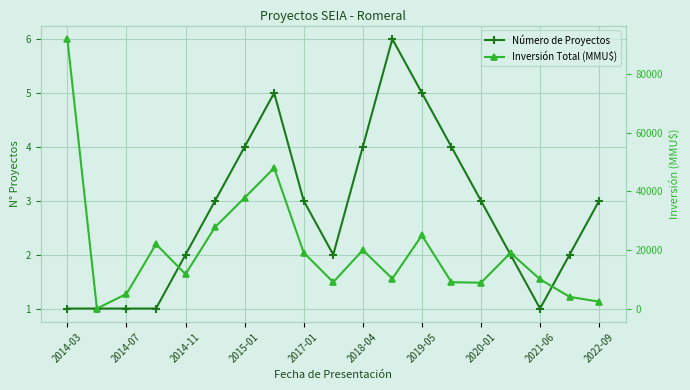

What is the sum of the Número de Proyectos values at 13 and 18?

7